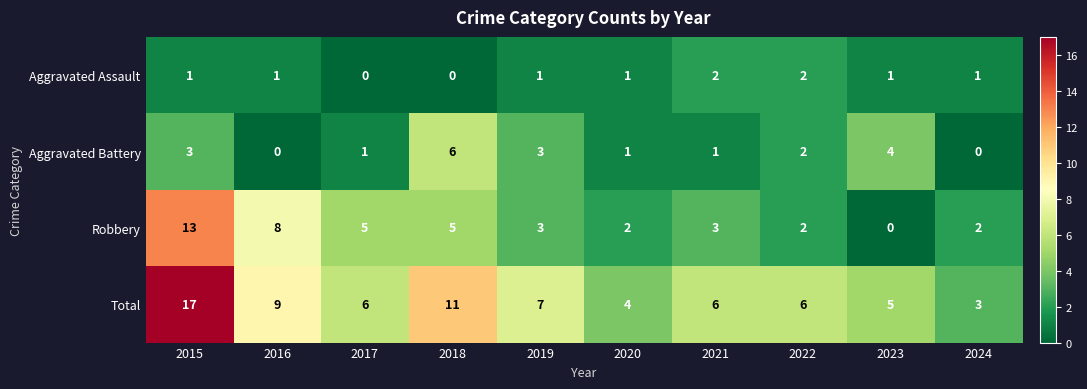

How many Aggravated Battery values are between 1 and 3?

6